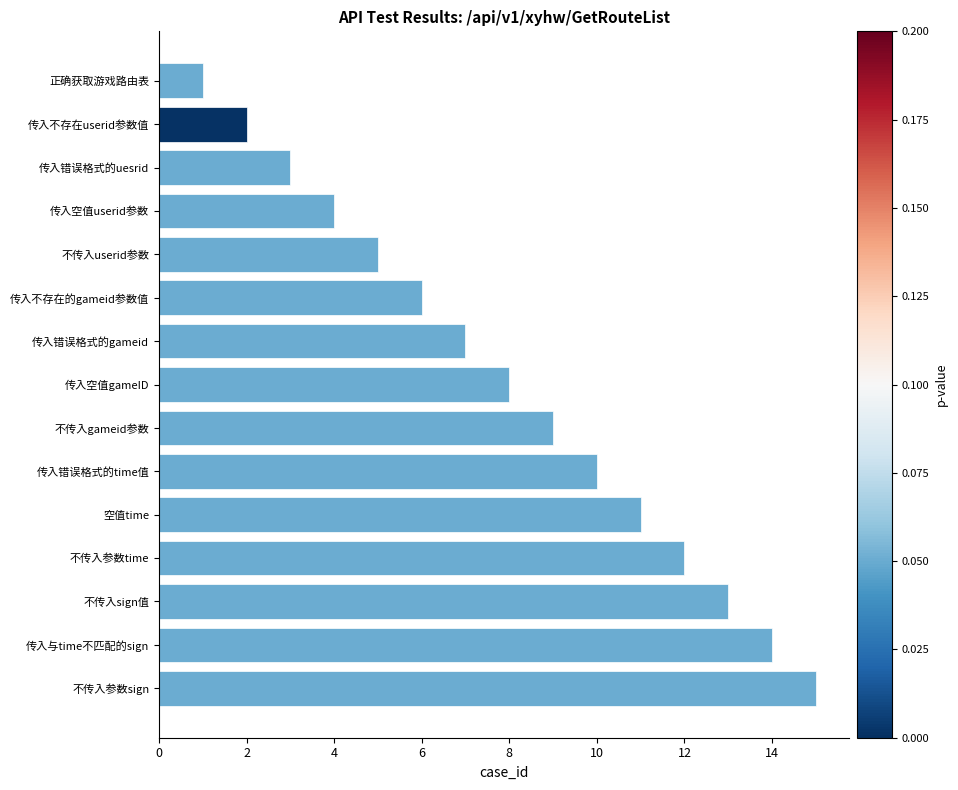

List the labels in order of value, largest first.

不传入参数sign, 传入与time不匹配的sign, 不传入sign值, 不传入参数time, 空值time, 传入错误格式的time值, 不传入gameid参数, 传入空值gameID, 传入错误格式的gameid, 传入不存在的gameid参数值, 不传入userid参数, 传入空值userid参数, 传入错误格式的uesrid, 传入不存在userid参数值, 正确获取游戏路由表